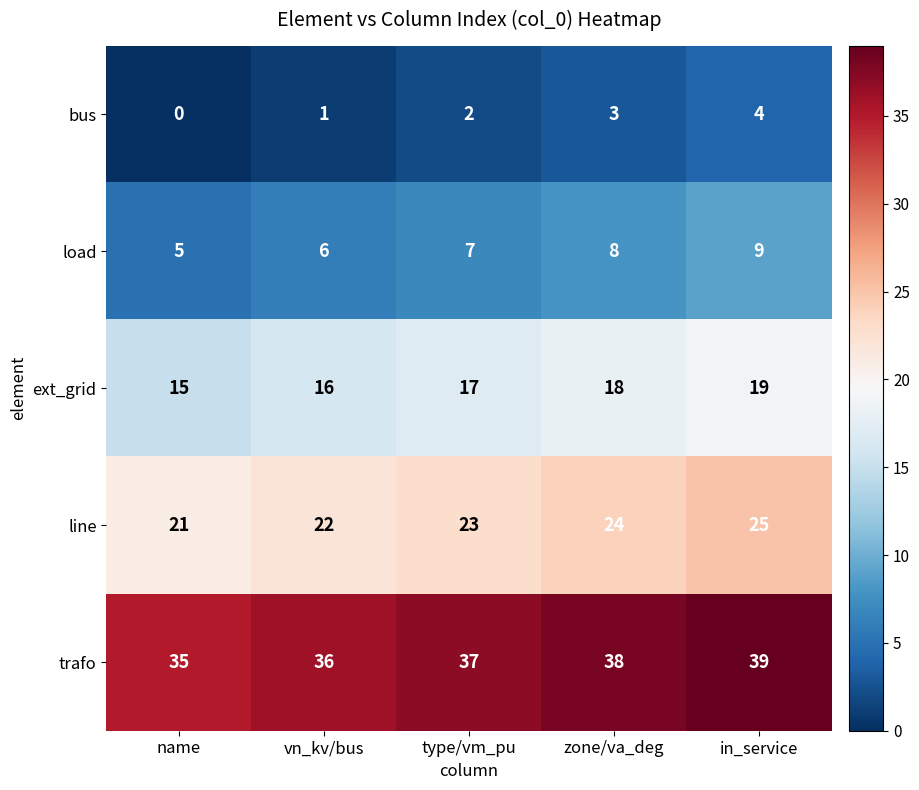

The line series shows 30 at name. True or false?

False